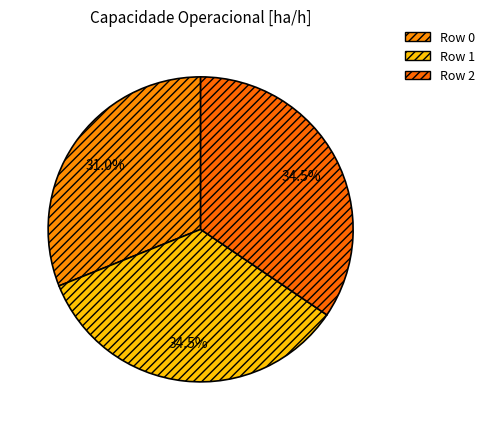

What is the total percentage of Row 0 and Row 1?

65.5%